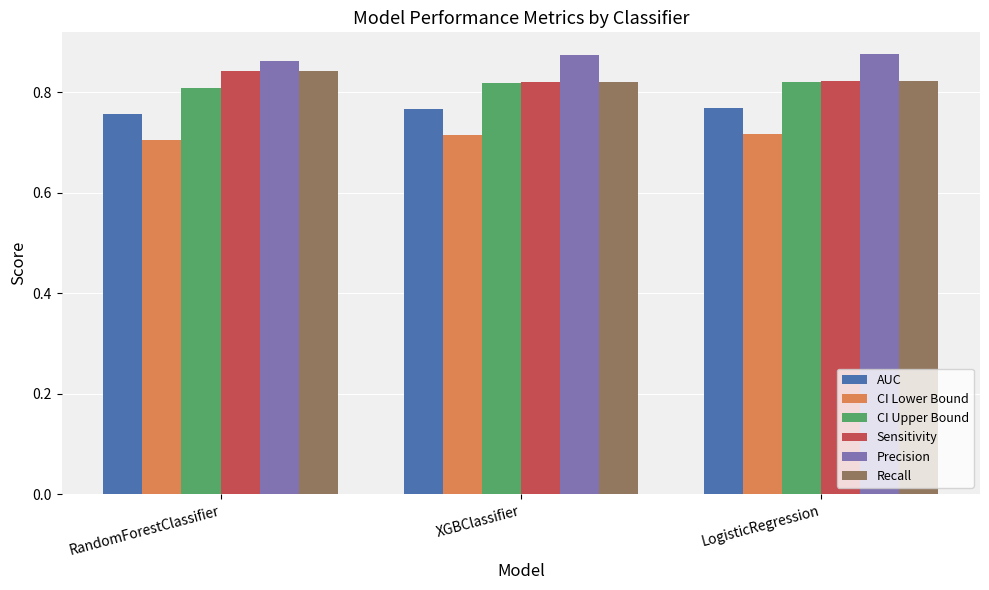

What is the sum of all CI Lower Bound values?

2.1